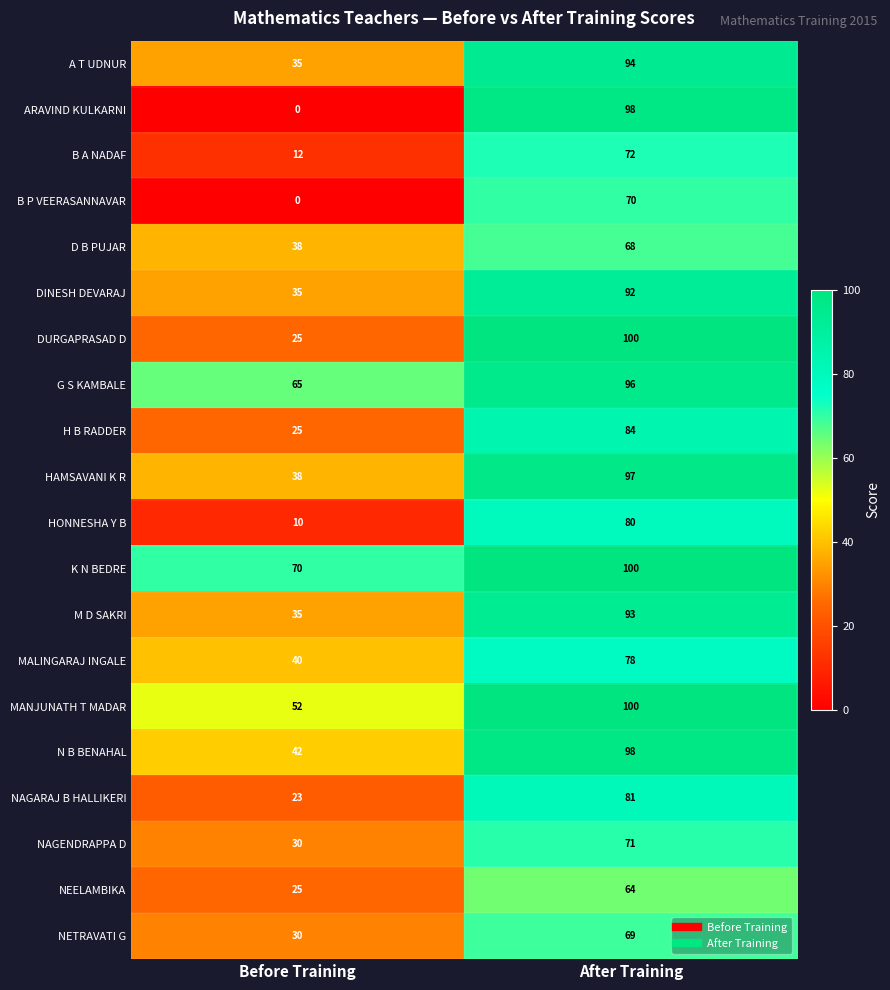

What is the average value of the M D SAKRI series?

64